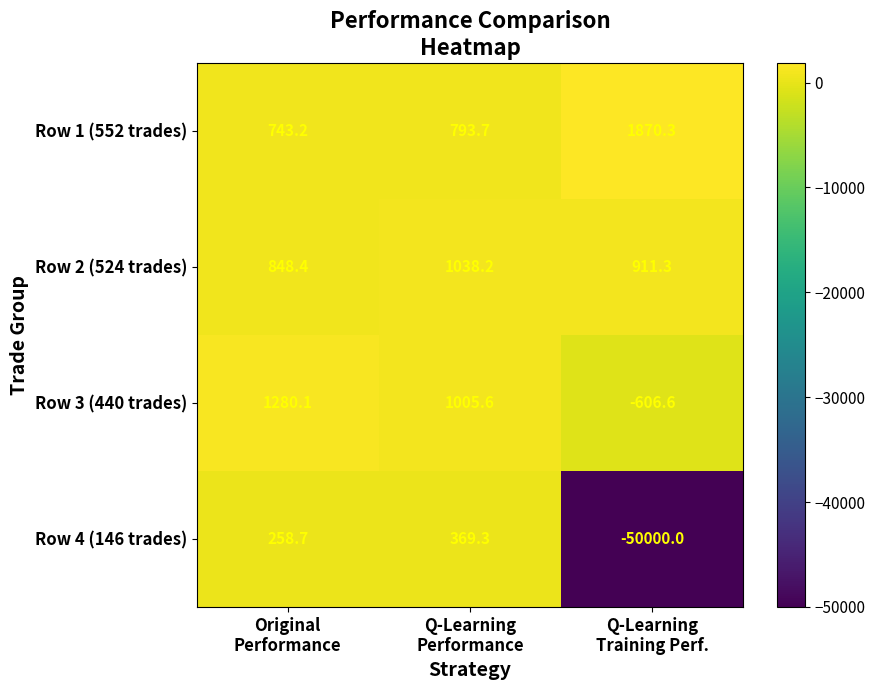

How many data points in Row 4 (146 trades) are less than 258?

1